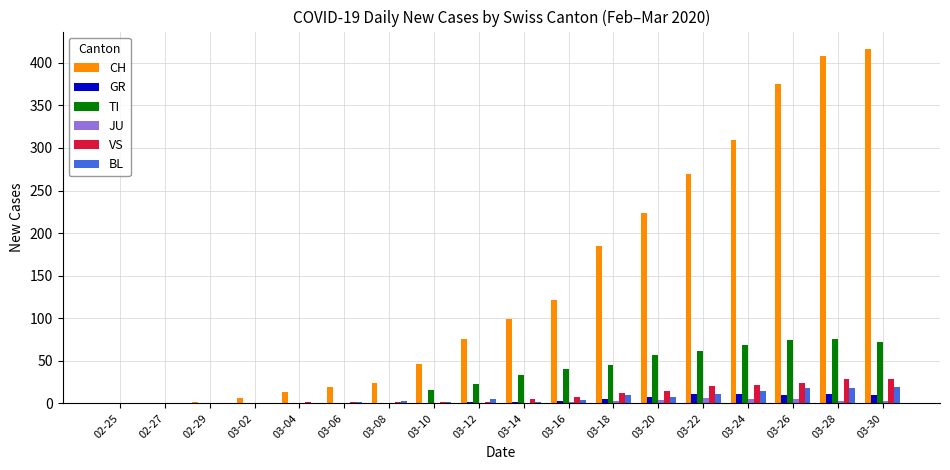

The value of CH at 03-24 is 309. True or false?

True